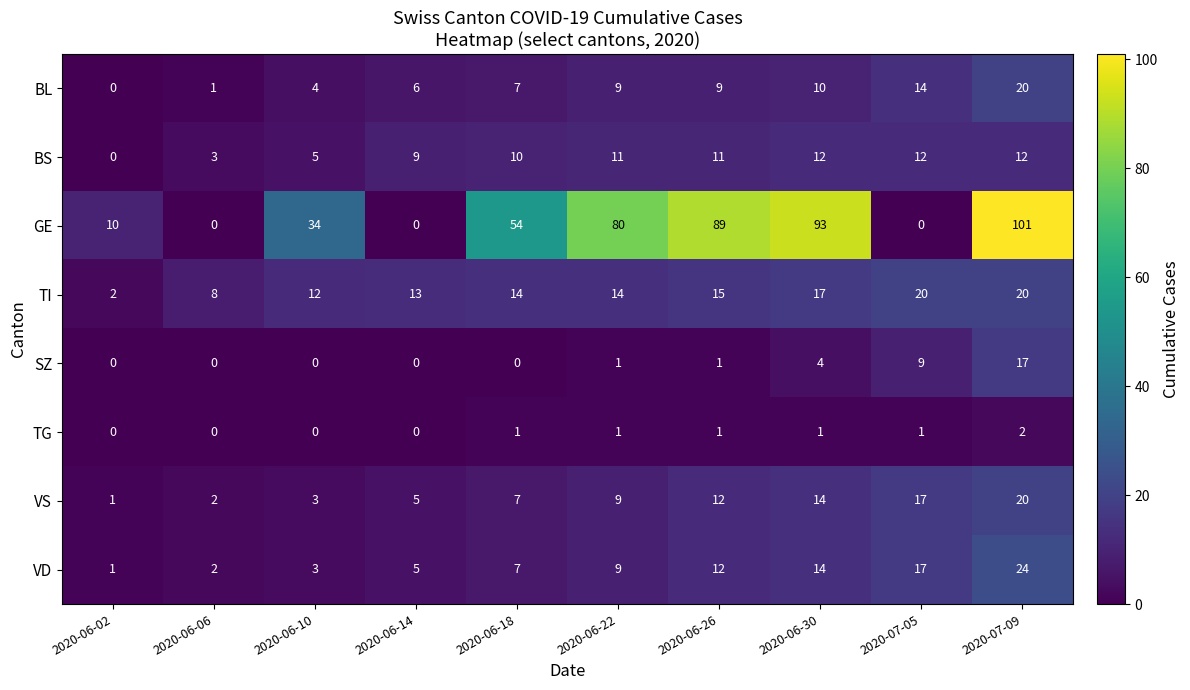

Which series has the largest total across all categories?

GE